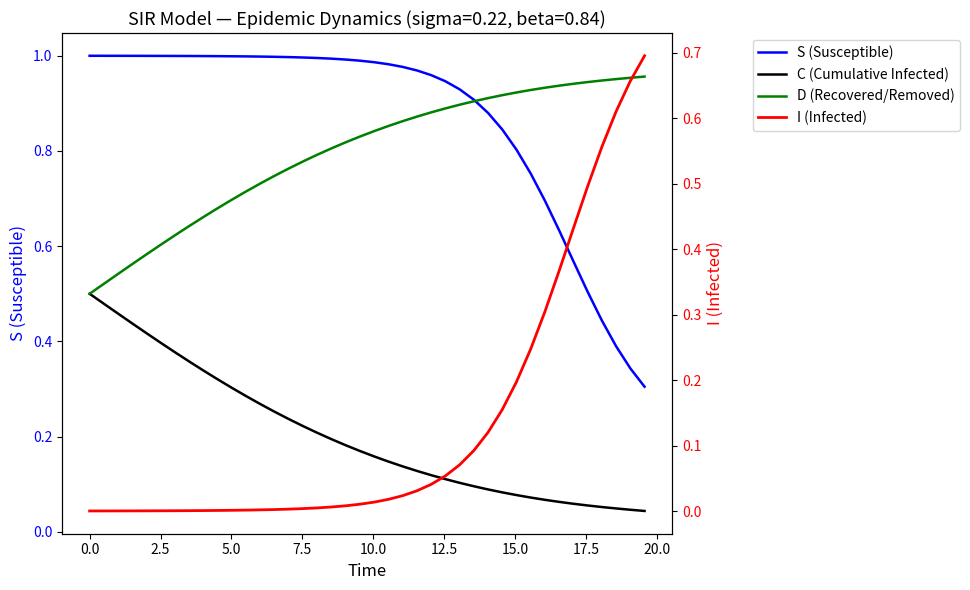

How many categories are shown in the chart?

40